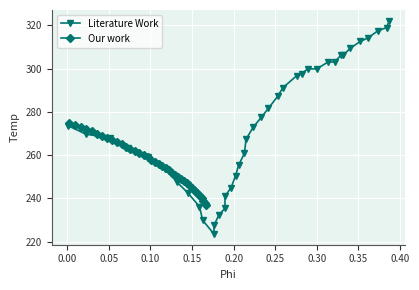

Reading right to left, list all the values displayed in this chart.

Literature Work: 322.1	318.9	317.4	314.2	312.6	309.4	306.2	306.2	303.0	303.0	299.9	299.9	297.5	296.7	291.1	287.2	281.6	277.6	272.8	267.3	260.9	255.4	250.6	245.0	241.1	235.5	232.3	227.5	223.6	229.9	236.3	242.6	247.4	253.8	259.3	263.3	268.1	269.7	273.6
Our work: 237.0	238.0	239.0	240.0	241.0	242.0	243.0	244.0	245.0	246.0	247.0	248.0	249.0	250.0	251.0	252.0	253.0	254.0	255.0	256.0	257.0	258.0	259.0	260.0	261.0	262.0	263.0	264.0	265.0	266.0	267.0	268.0	269.0	270.0	271.0	272.0	273.0	274.0	275.0